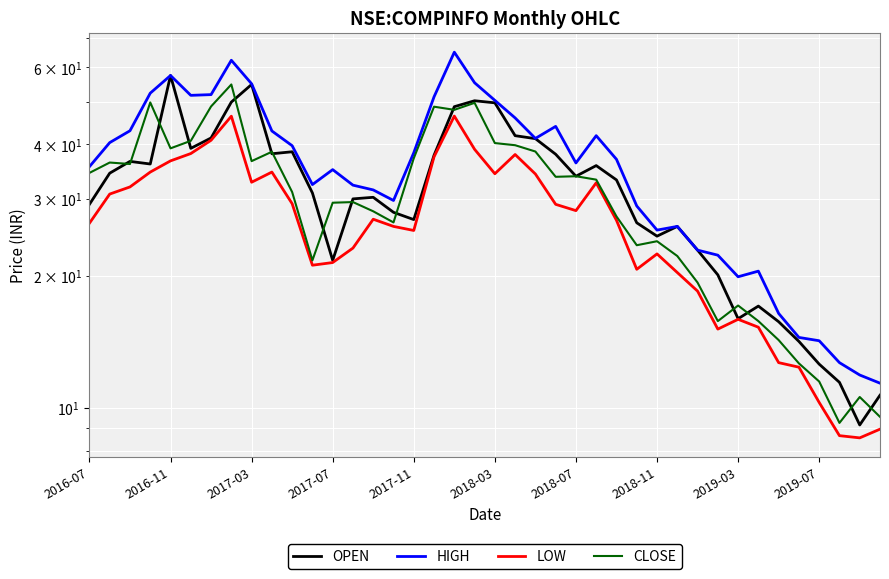

At which category does the chart reach its peak across all series?

18